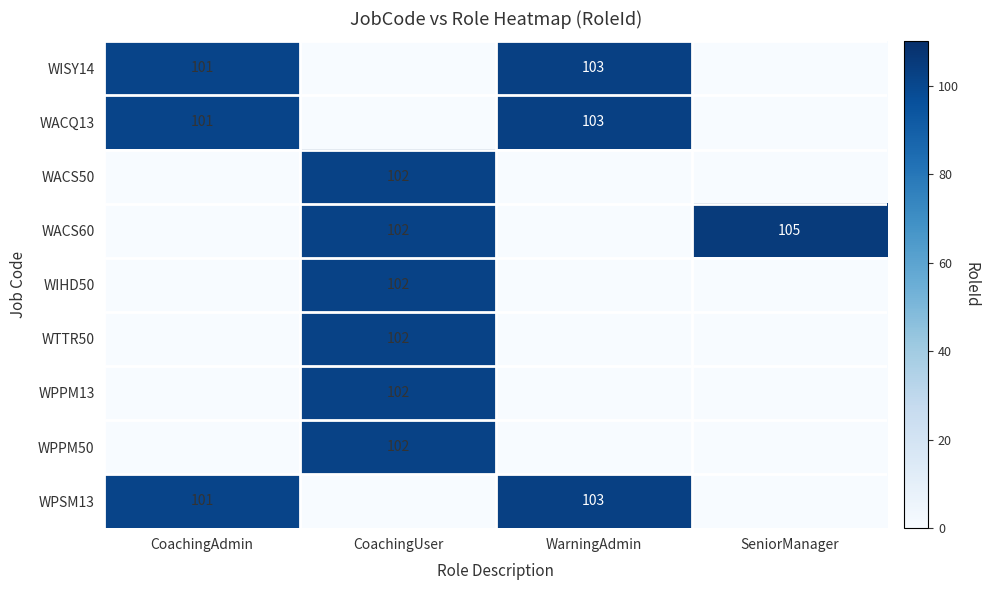

The WACQ13 series shows 145 at WarningAdmin. True or false?

False